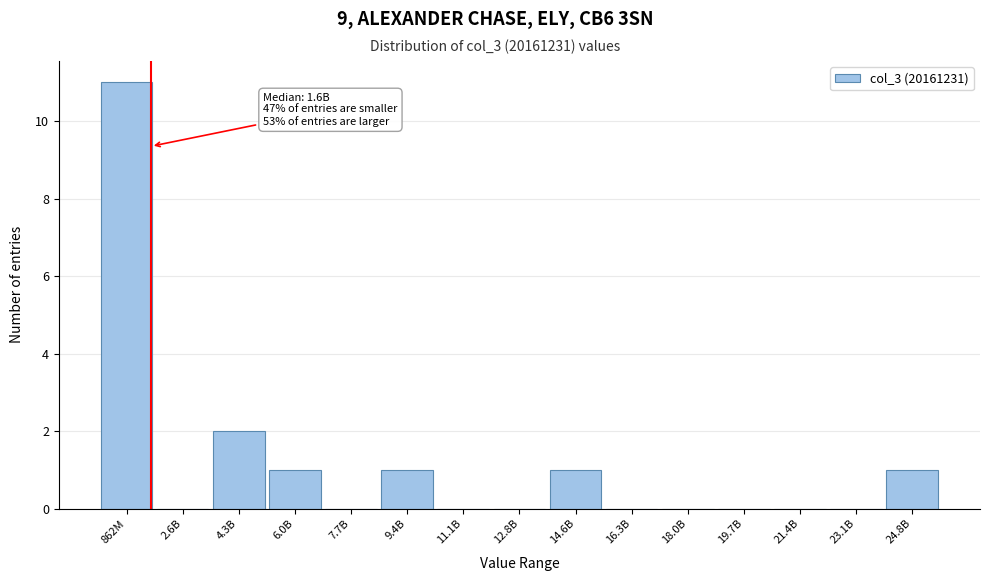

Reading left to right, list all the values displayed in this chart.

862M=11	2.6B=0	4.3B=2	6.0B=1	7.7B=0	9.4B=1	11.1B=0	12.8B=0	14.6B=1	16.3B=0	18.0B=0	19.7B=0	21.4B=0	23.1B=0	24.8B=1